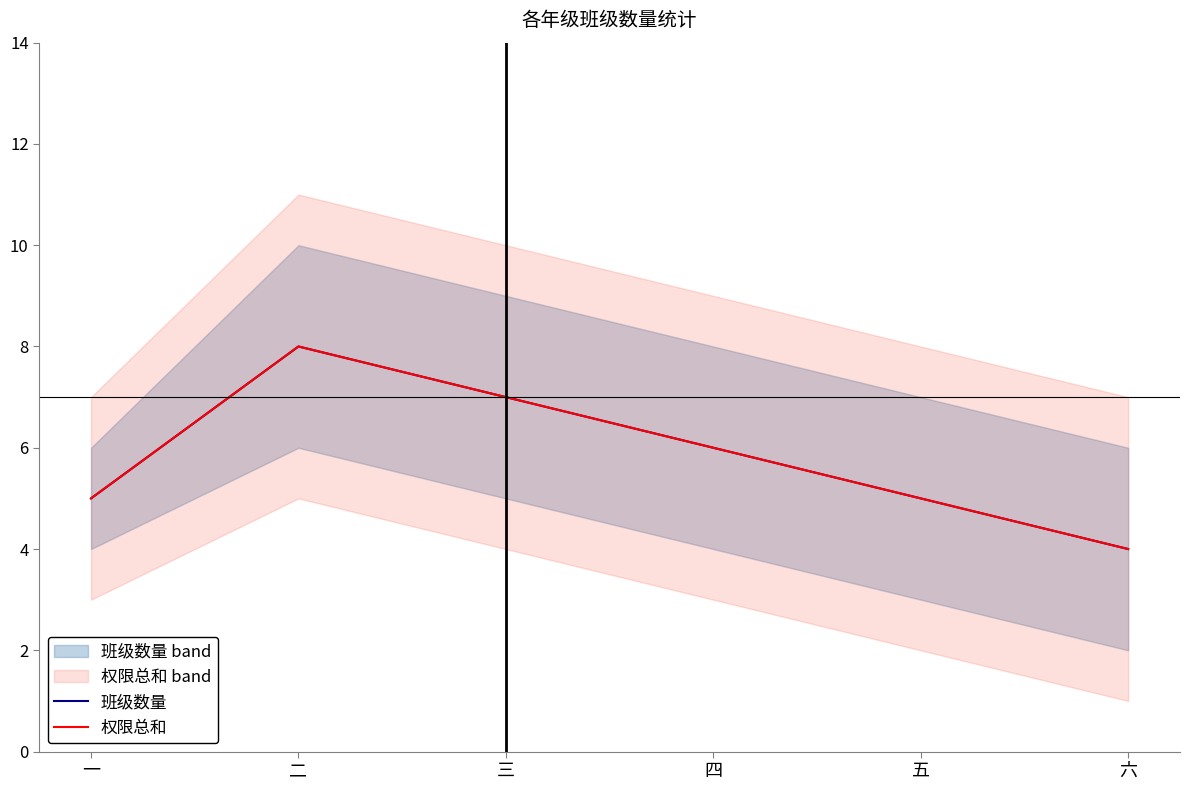

At 六, list the series in order from smallest to largest.

班级数量, 权限总和